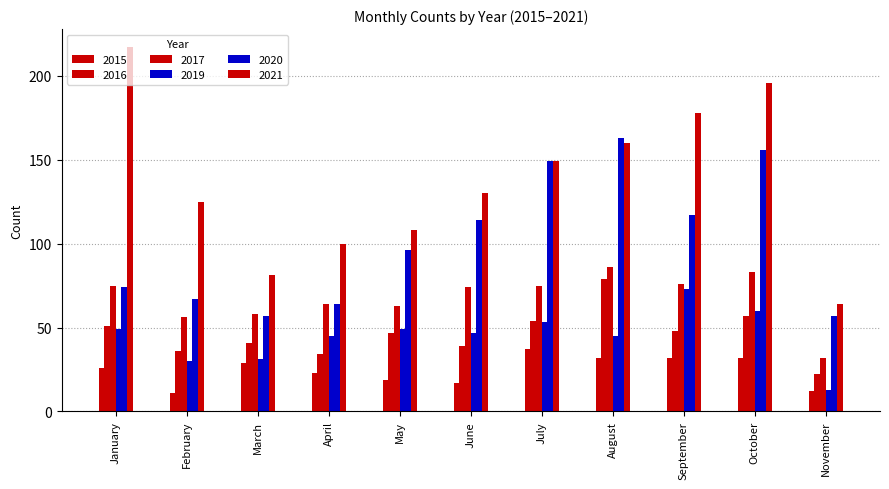

Does the chart contain stacked bars?

No